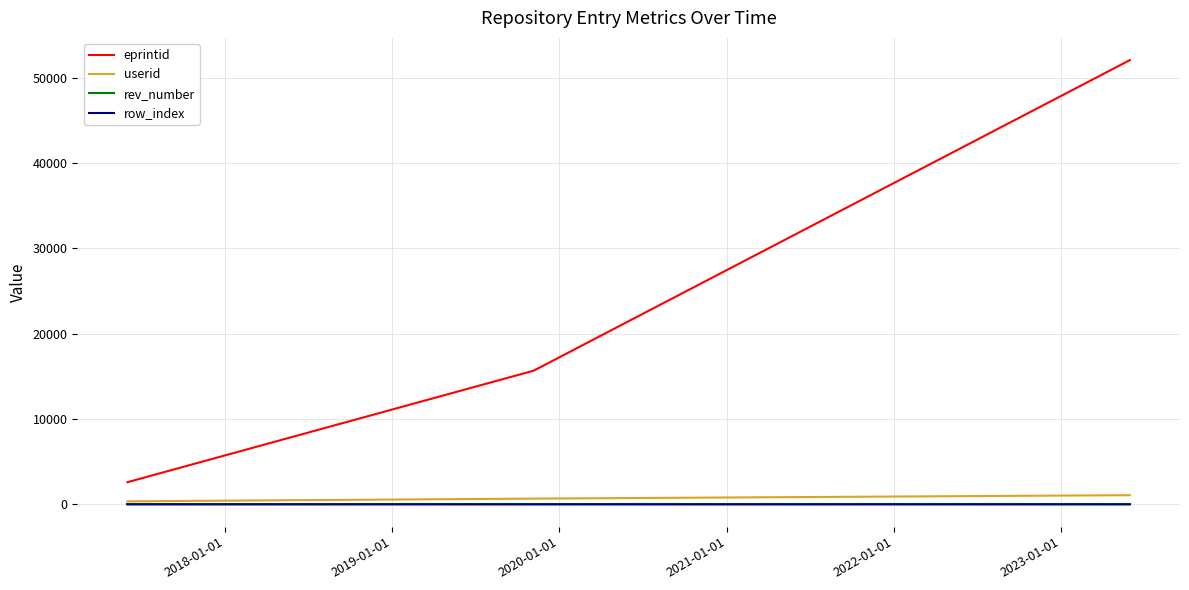

What is the maximum value shown in the chart?

52072